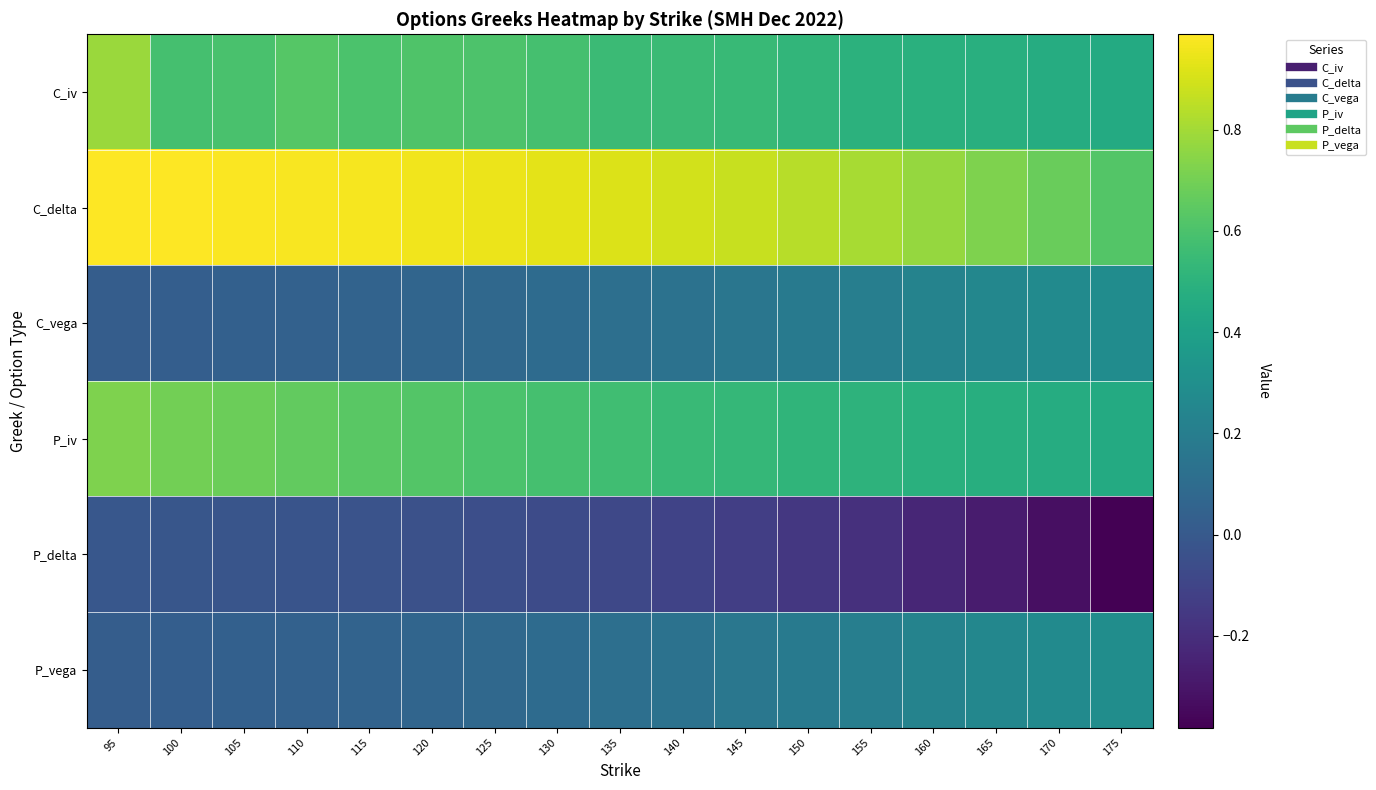

Which label corresponds to the largest value in the chart?

95